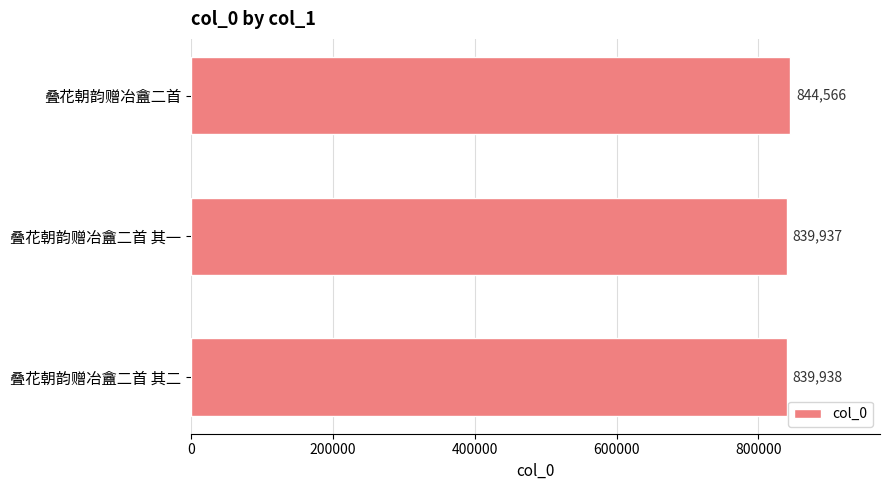

List the labels in order of value, largest first.

叠花朝韵赠冶盦二首, 叠花朝韵赠冶盦二首 其二, 叠花朝韵赠冶盦二首 其一